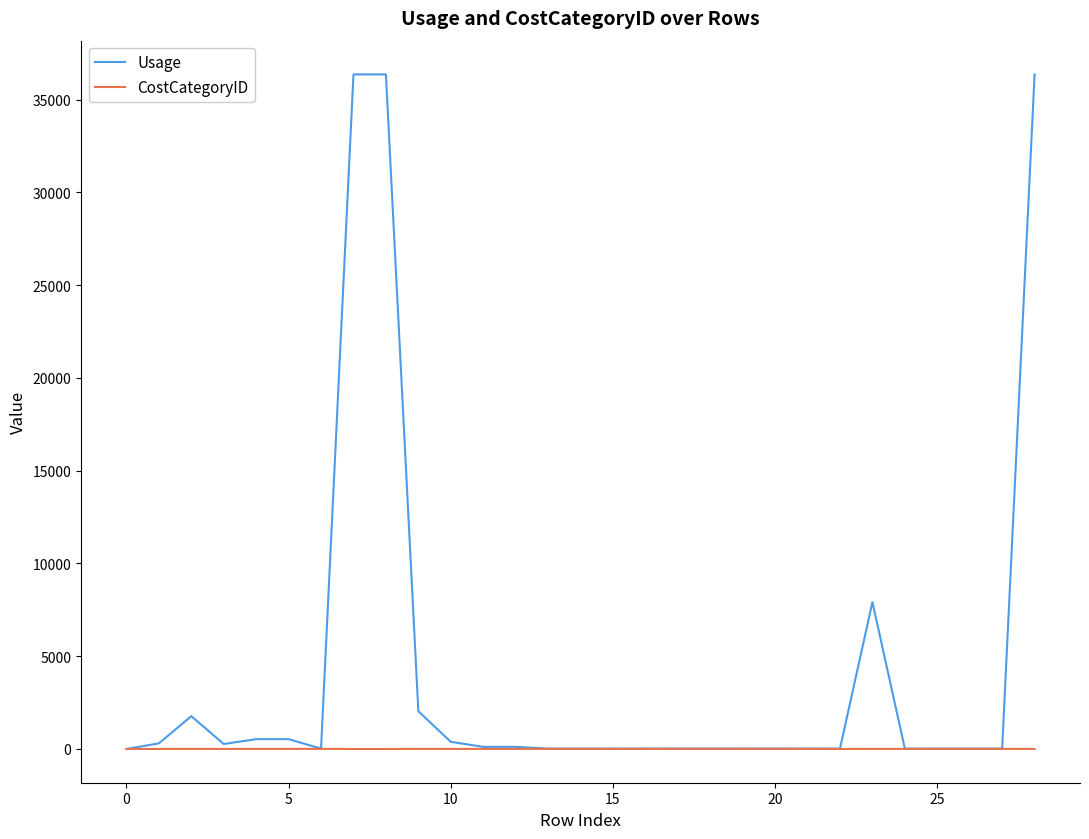

Which series has the largest total across all categories?

Usage